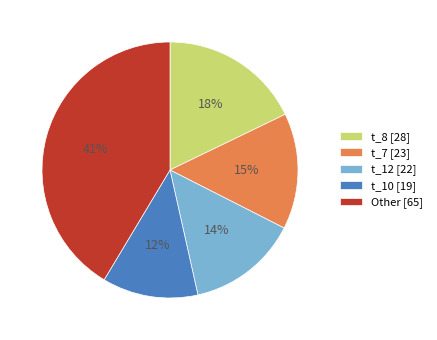

The t_10 [19] slice represents 3% of the pie. True or false?

False